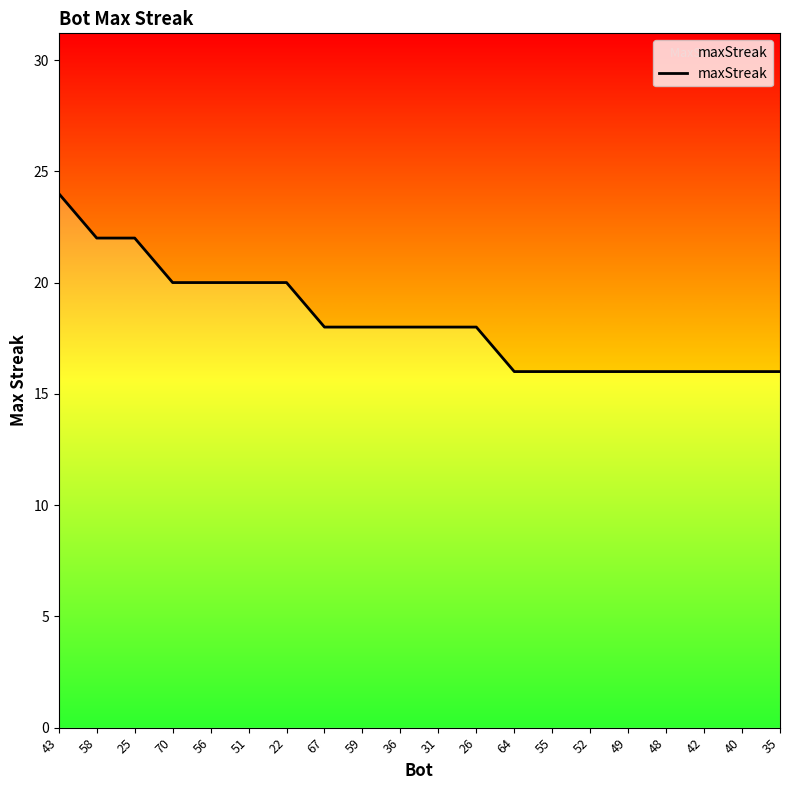

Reading left to right, extract all data points from this chart.

43=24	58=22	25=22	70=20	56=20	51=20	22=20	67=18	59=18	36=18	31=18	26=18	64=16	55=16	52=16	49=16	48=16	42=16	40=16	35=16